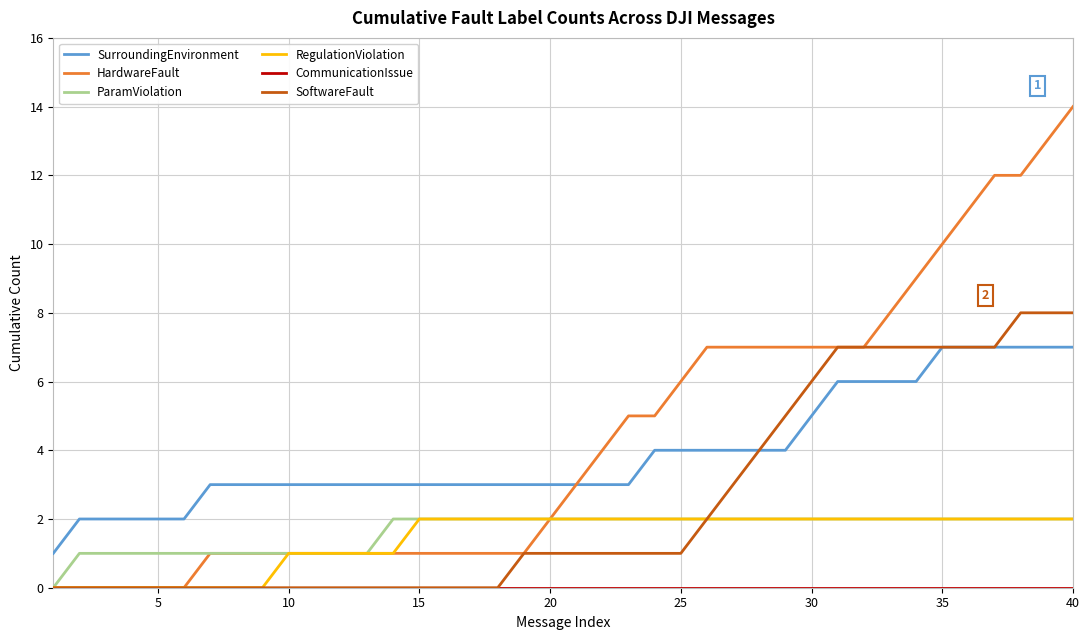

Which series has the widest spread of values?

HardwareFault